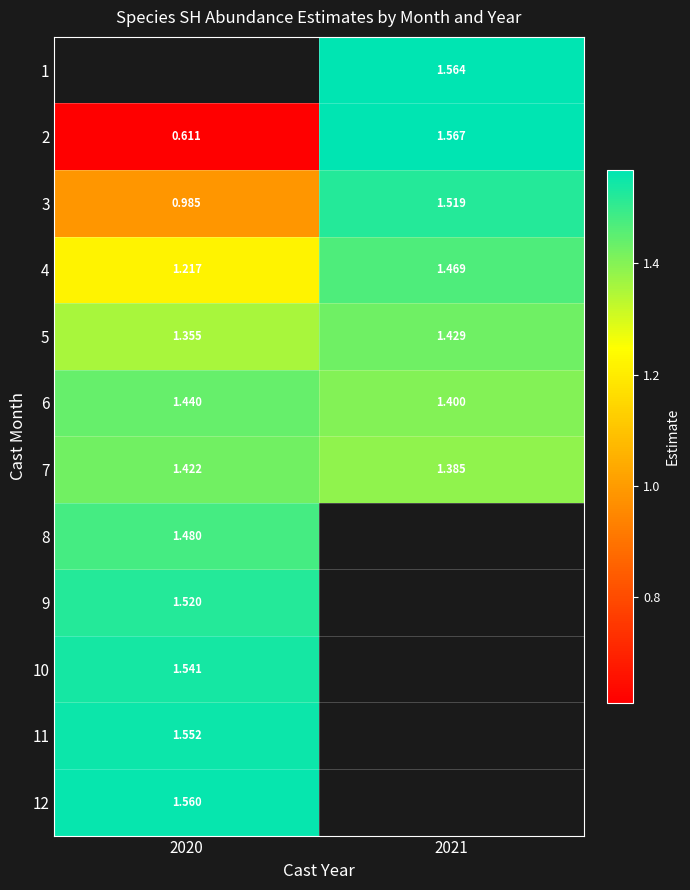

Which label corresponds to the largest value in the chart?

2021